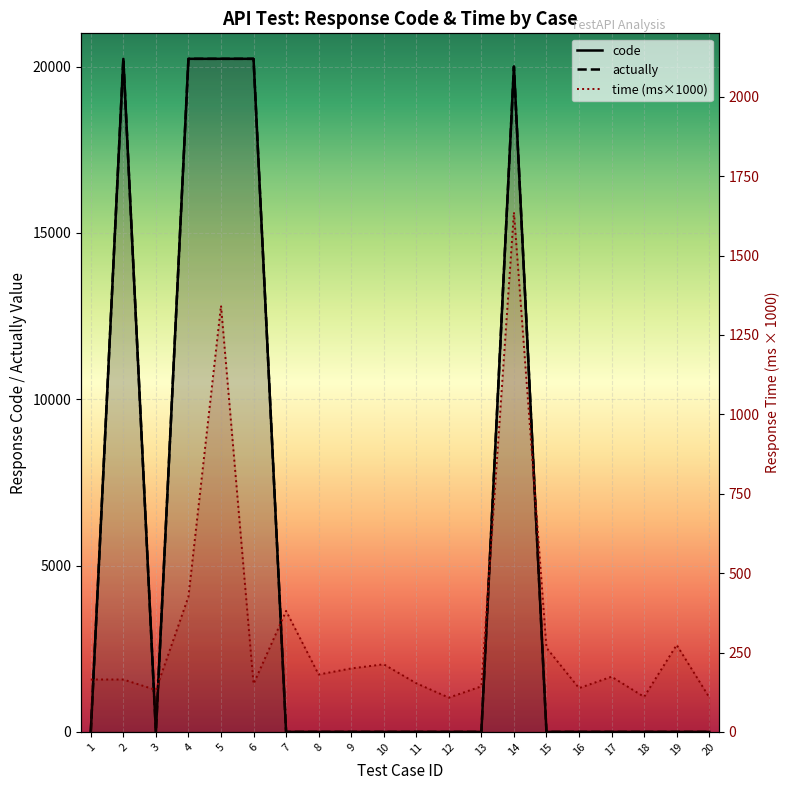

What are all the series names shown in the legend?

time, code, actually